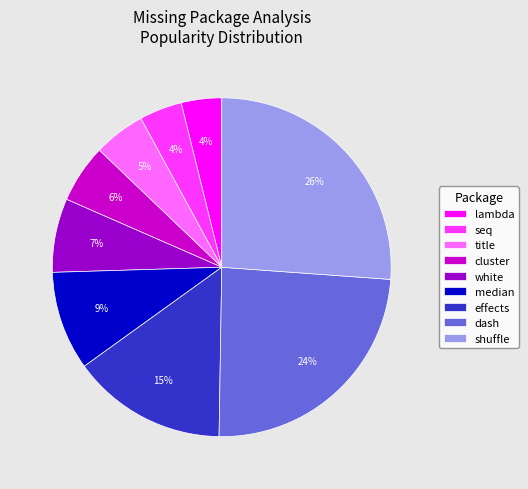

How many slices are in this pie chart?

9